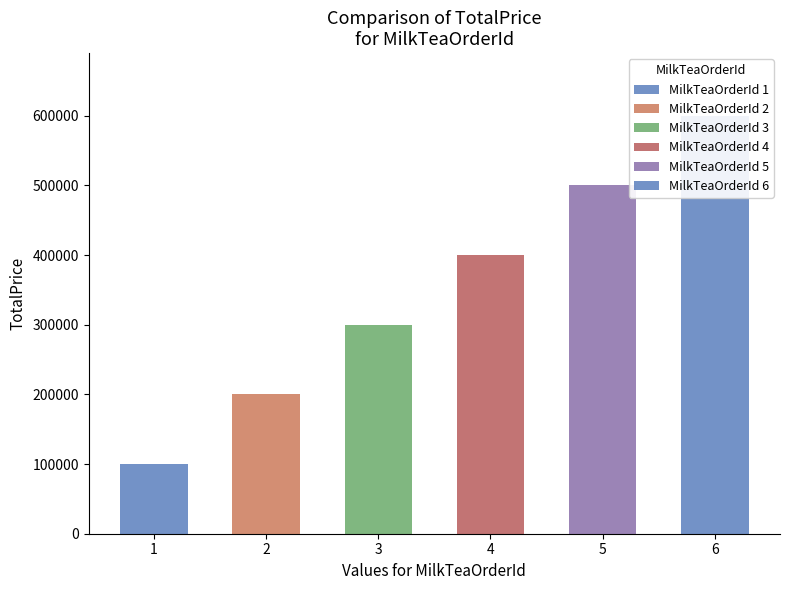

Reading left to right, what are all the values shown in this chart?

1=100000	2=200000	3=300000	4=400000	5=500000	6=600000